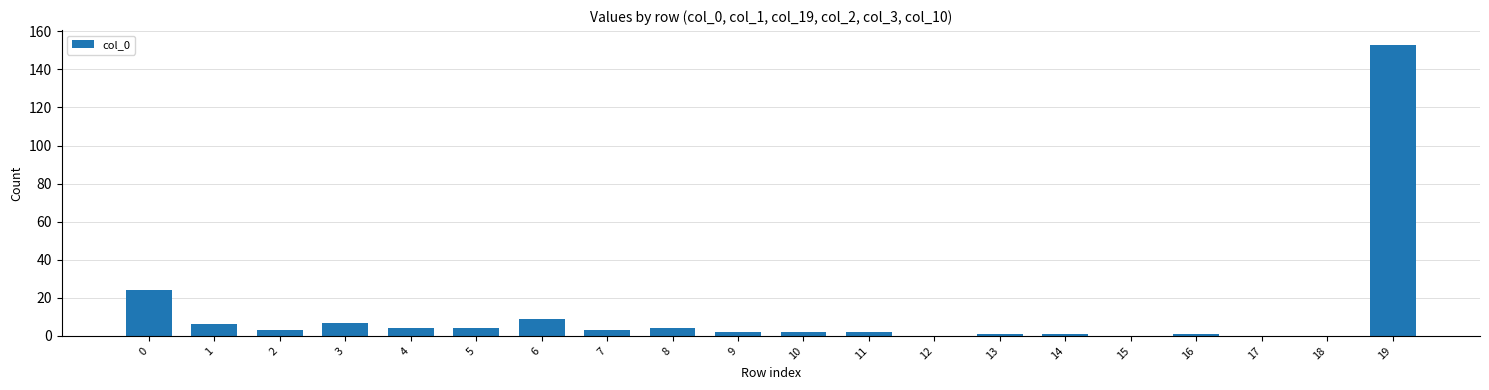

What is the change in value from 3 to 18?

-7